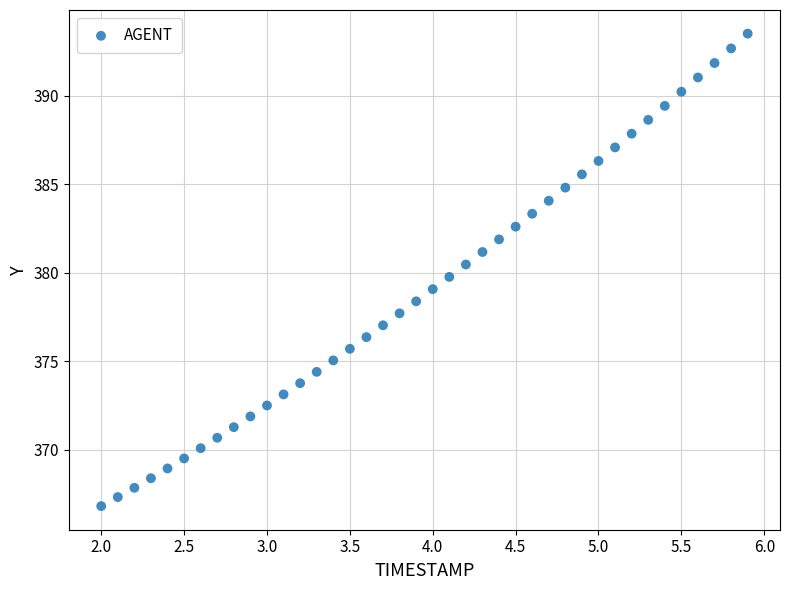

What is the range of X values (max minus min)?

3.9